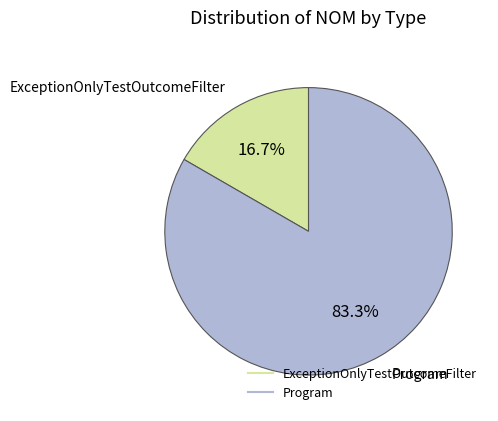

How many segments does this pie chart have?

2